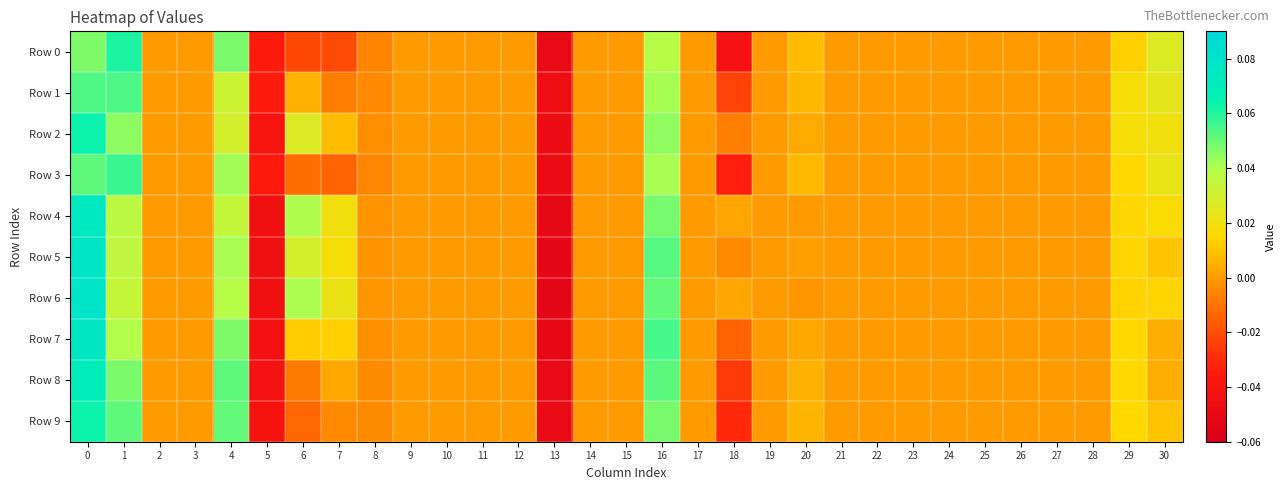

At how many categories does at least one series exceed 0?

10